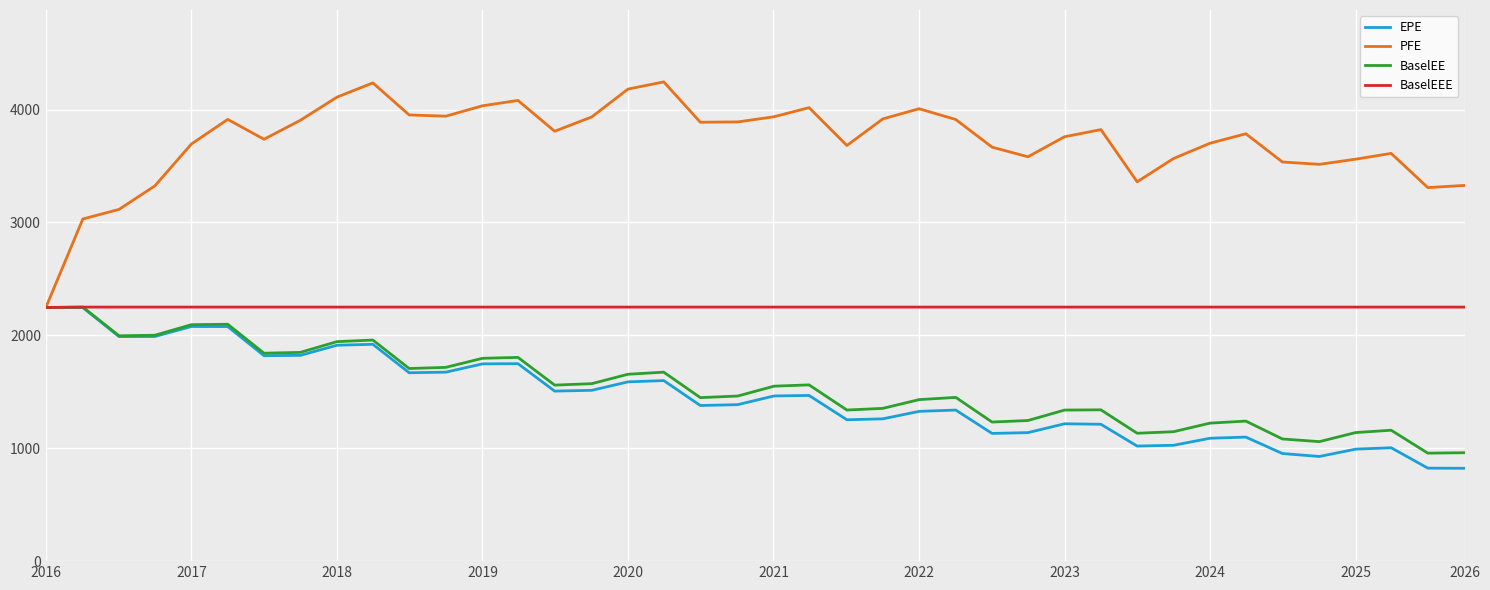

What is the minimum value shown in the chart?

822.2